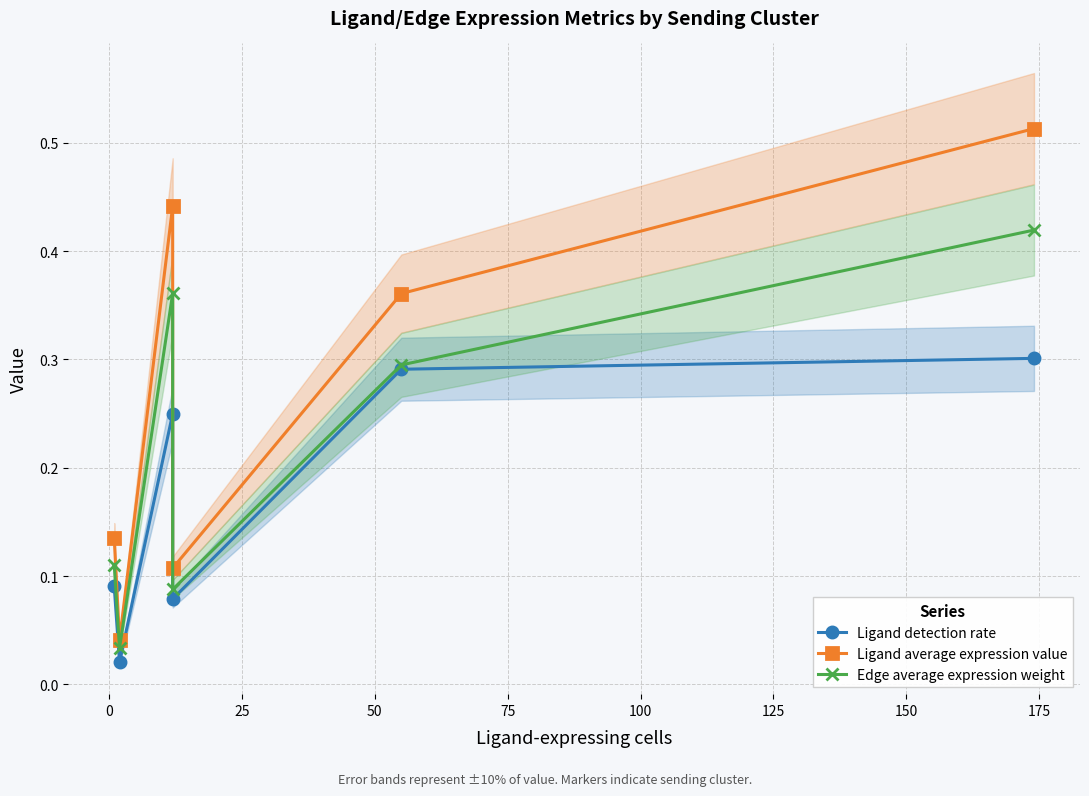

Reading left to right, transcribe all the data shown in this chart.

Ligand detection rate: 0.1	0.0	0.2	0.1	0.3	0.3
Ligand average expression value: 0.1	0.0	0.4	0.1	0.4	0.5
Edge average expression weight: 0.1	0.0	0.4	0.1	0.3	0.4